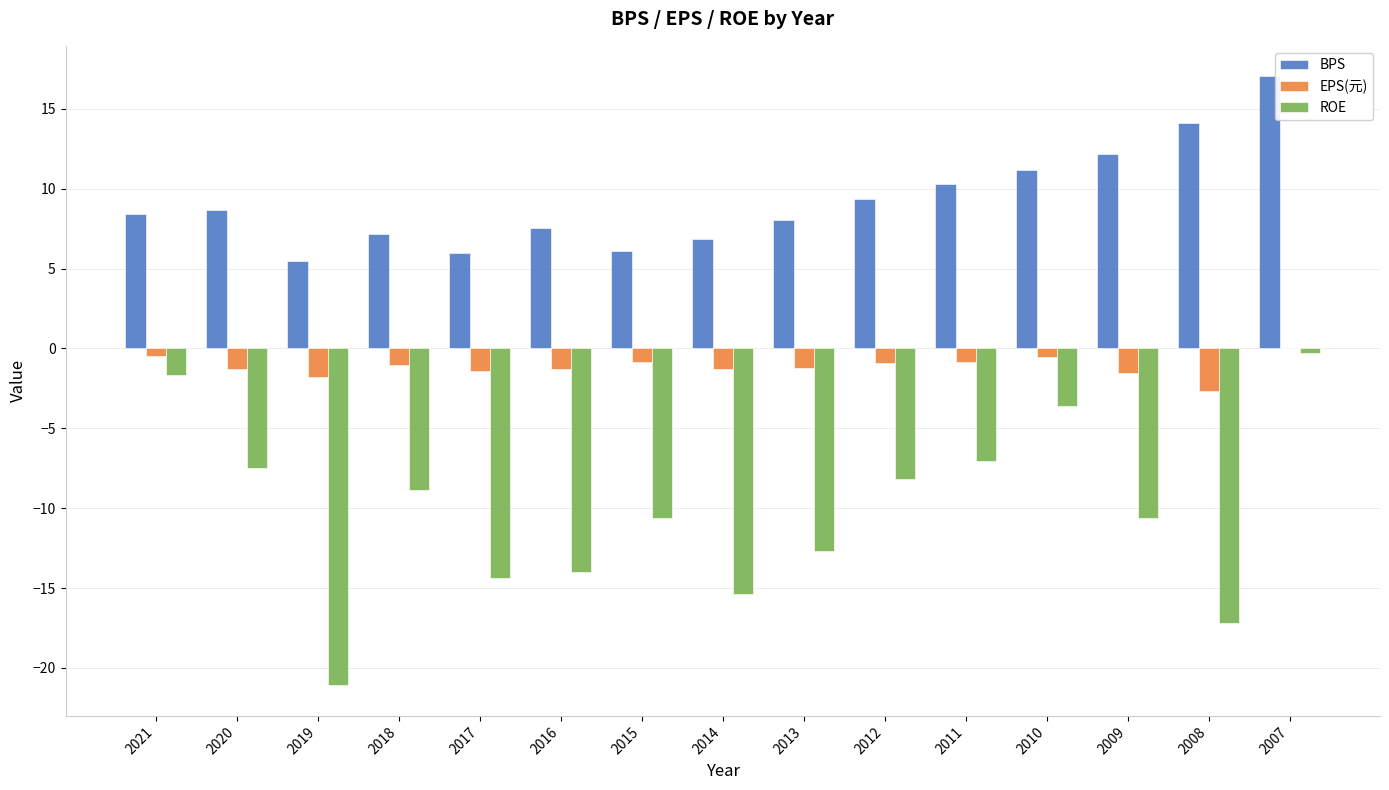

How many groups of bars are there?

15